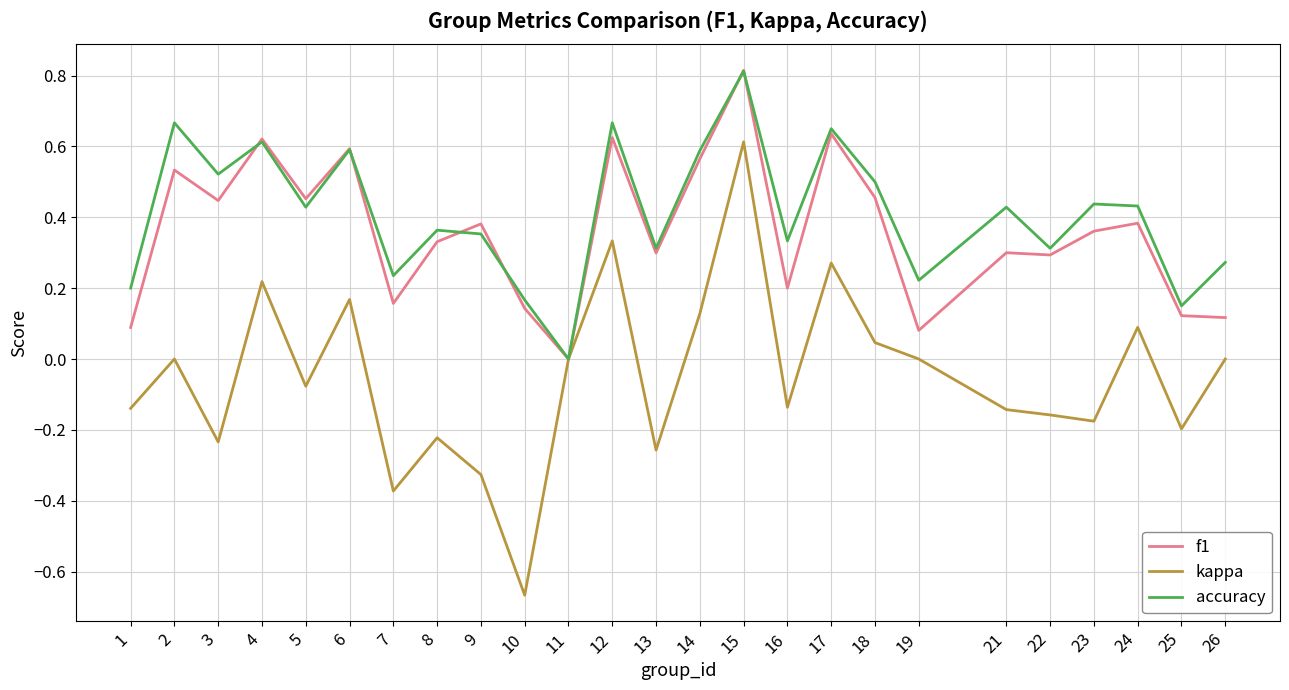

What is the greatest value displayed?

0.8